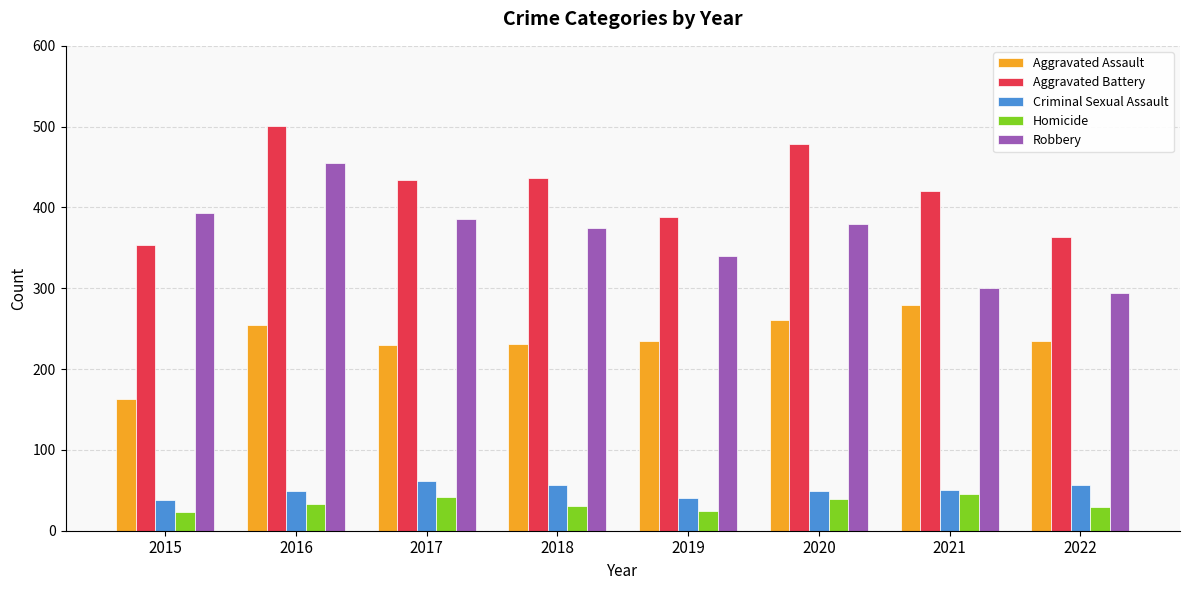

At which category is the sum across all series the highest?

2016